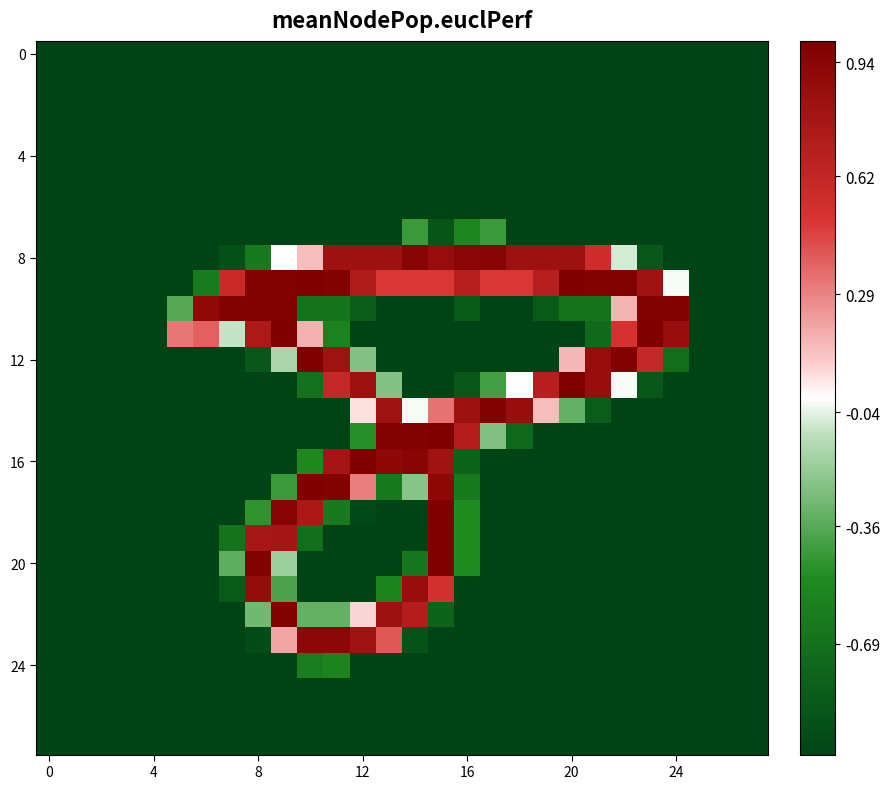

Which label corresponds to the largest value in the chart?

15